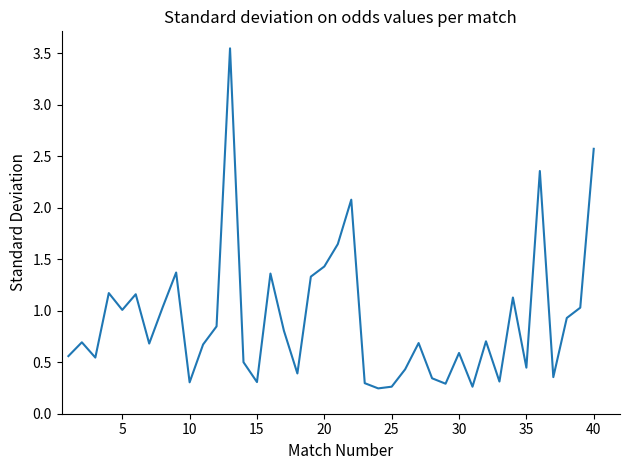

What is the difference between the maximum and minimum values?

3.3